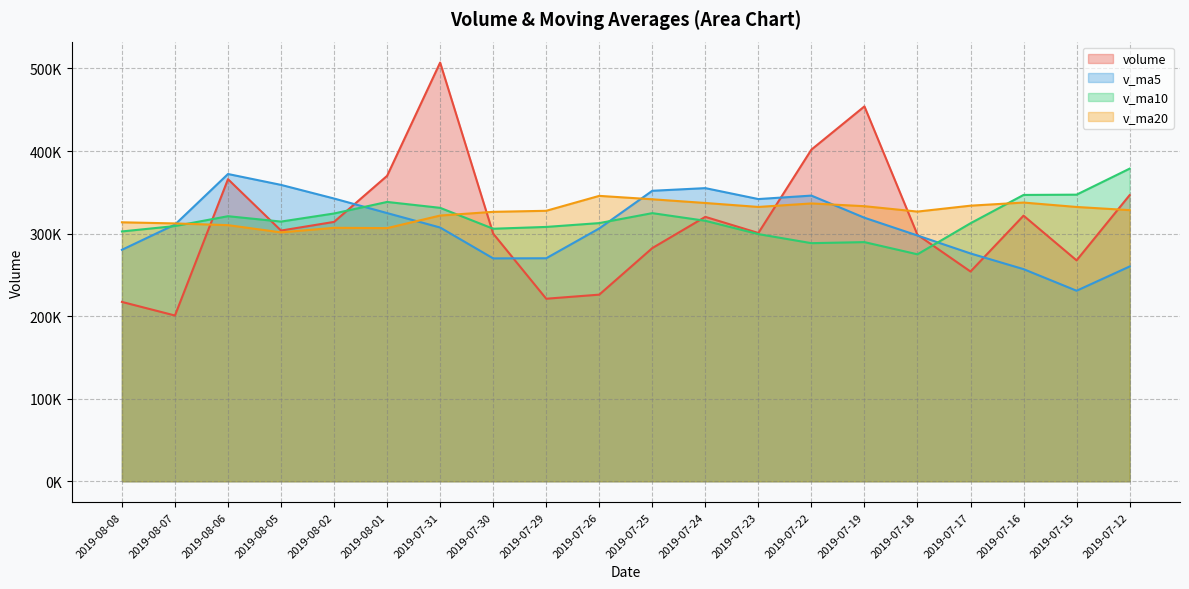

What is the difference between the second highest and second lowest values in the volume series?

236833.8